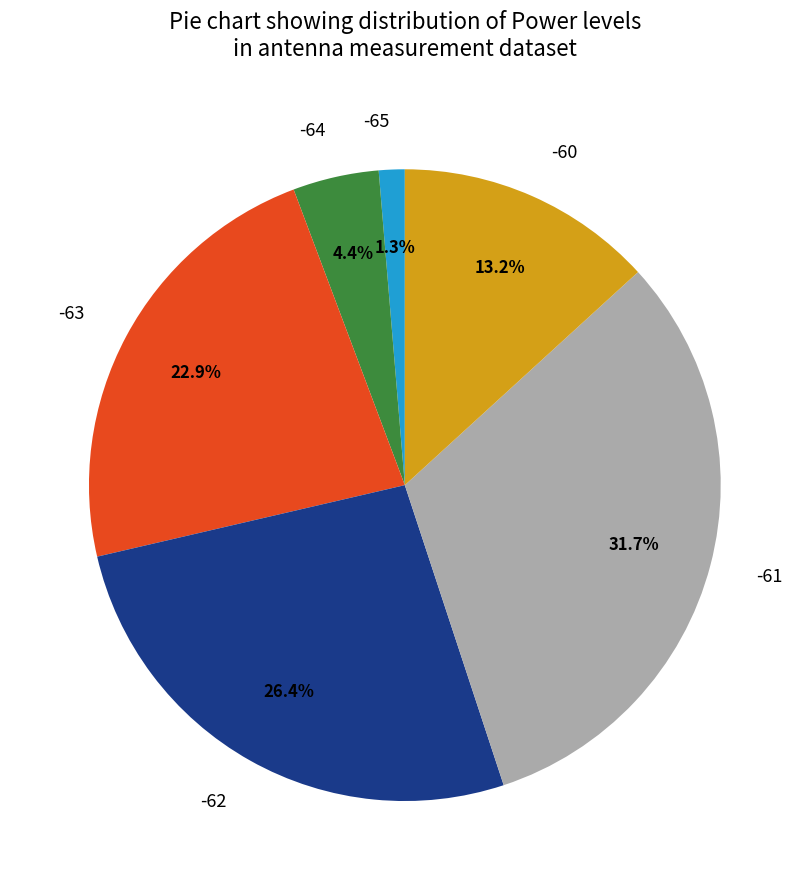

How many slices are in this pie chart?

6